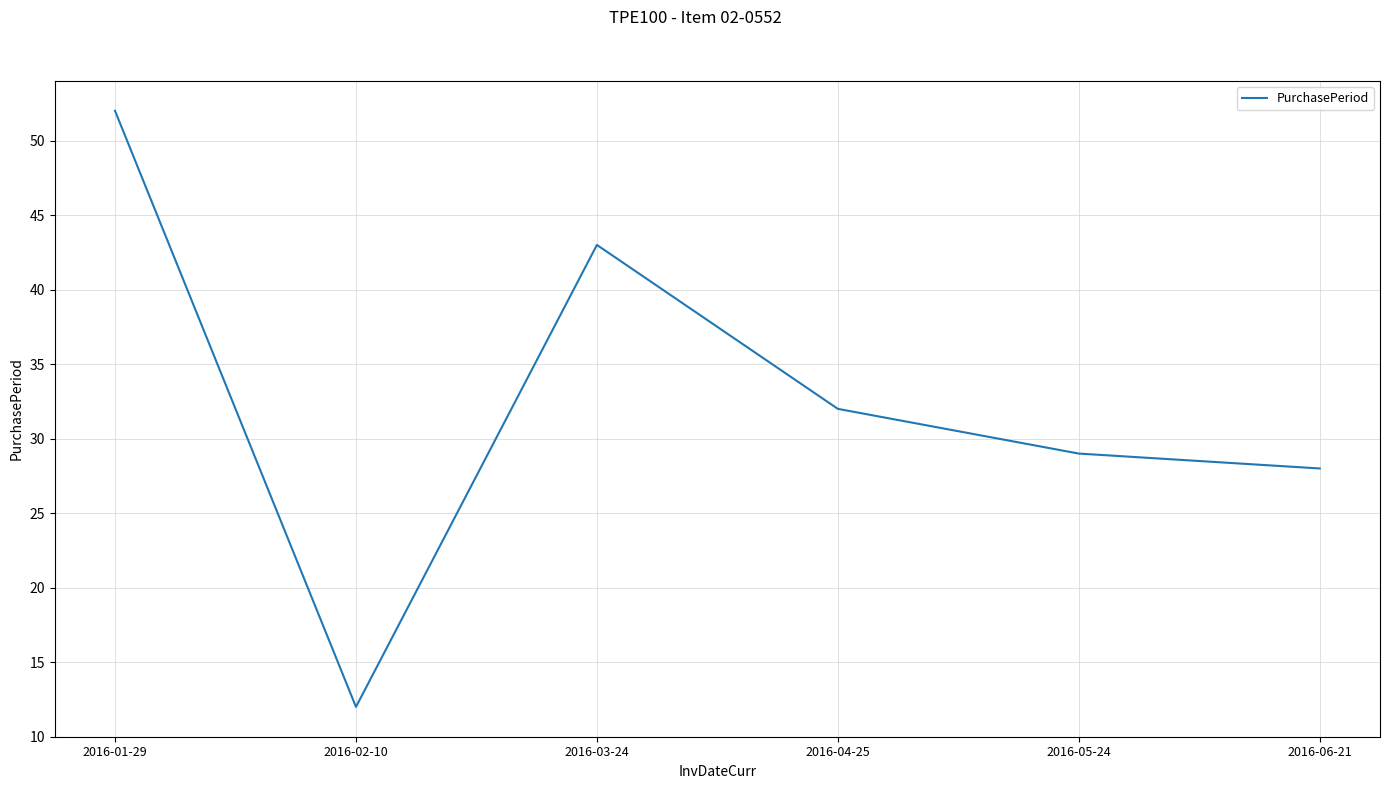

Reading left to right, list all the values displayed in this chart.

52	12	43	32	29	28